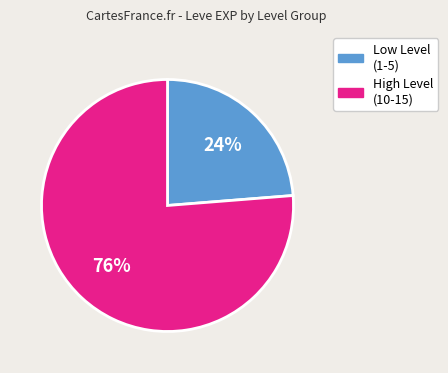

Combined, do High Level (10-15) and Low Level (1-5) account for over 50%?

Yes